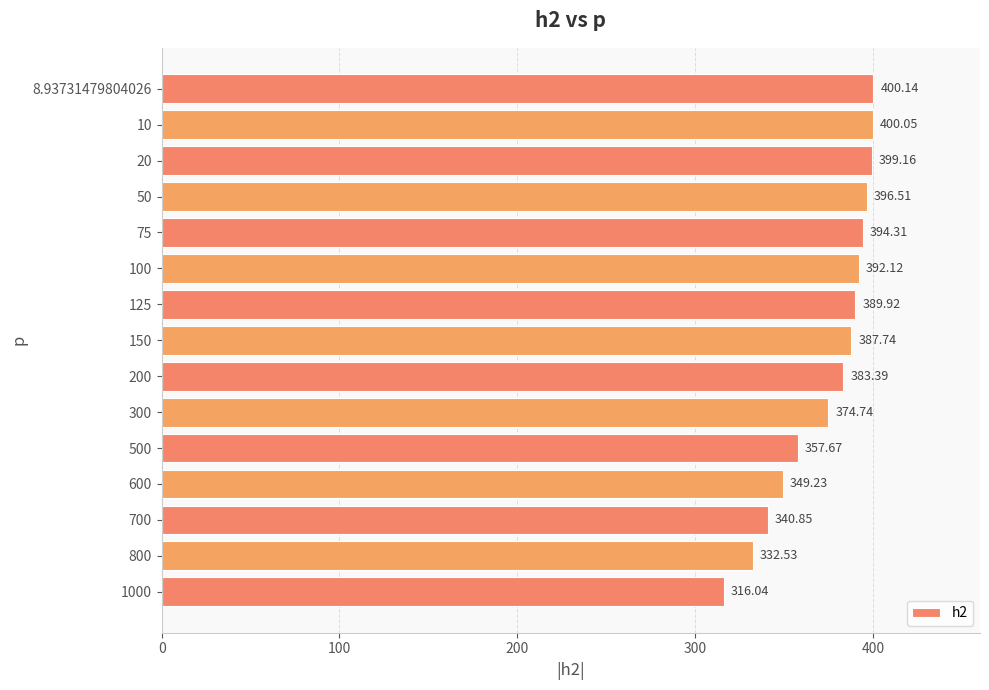

What is the change in value from 75 to 8.93731479804026?

+5.8